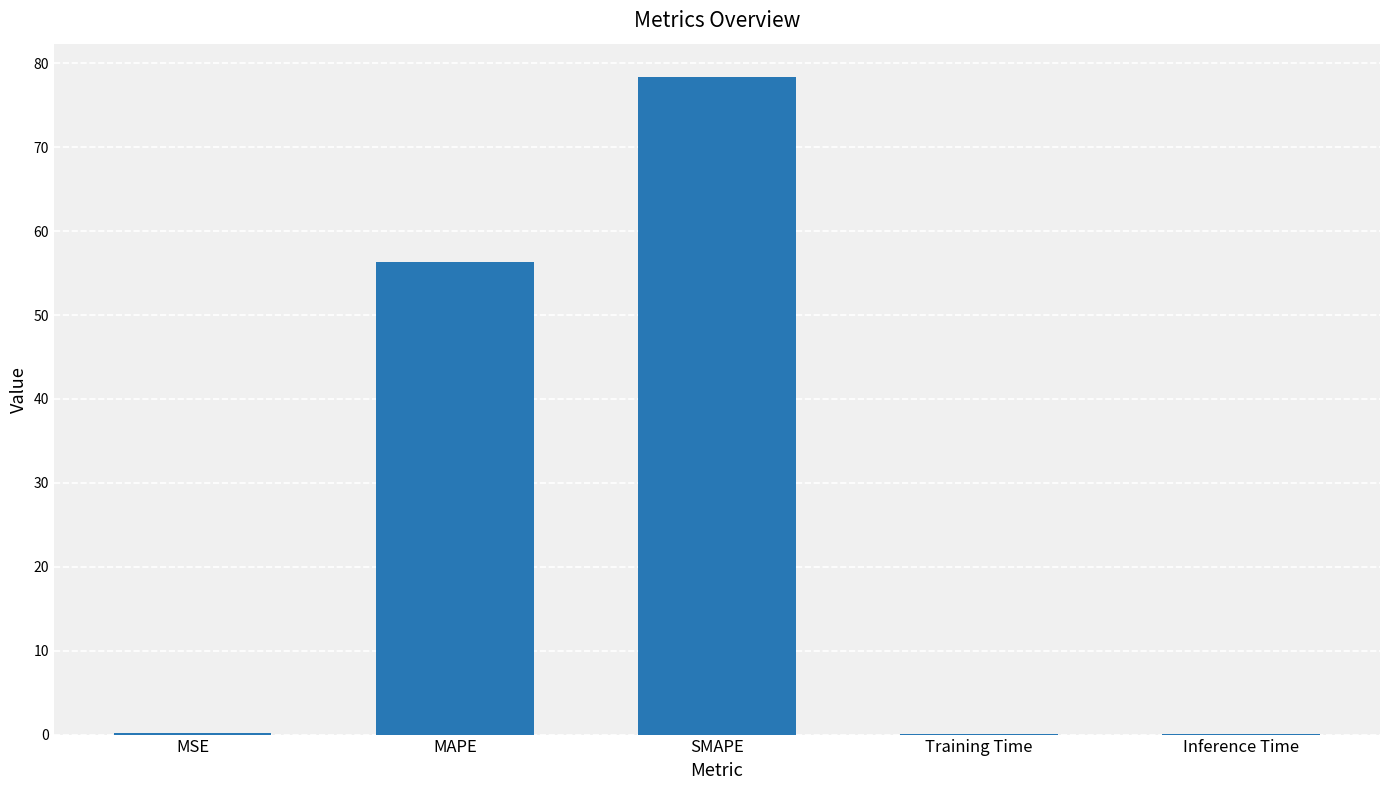

Are the bars horizontal?

No